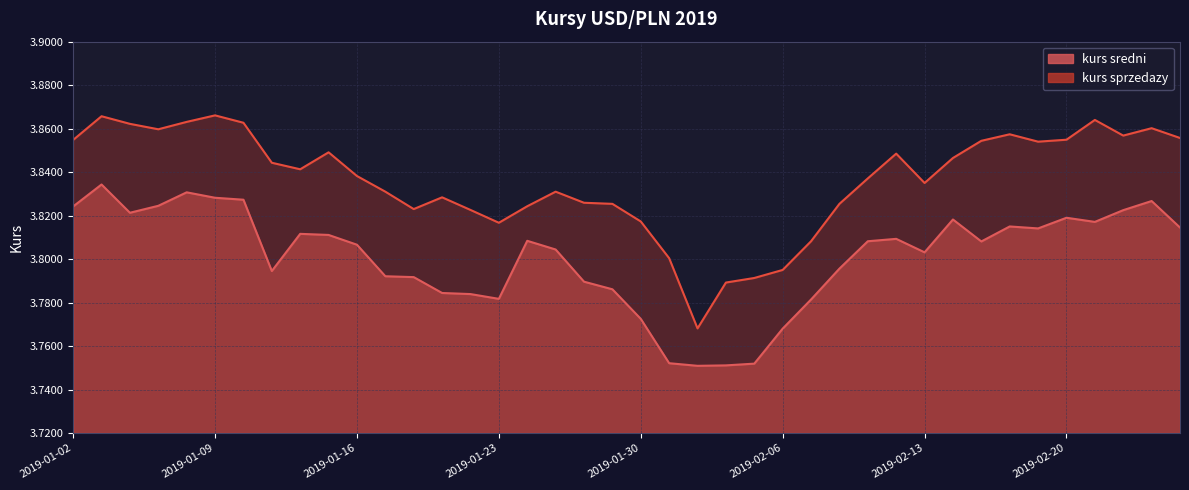

List the labels in order of kurs sredni value, largest first.

2019-01-03, 2019-01-08, 2019-01-09, 2019-01-10, 2019-02-25, 2019-01-07, 2019-01-02, 2019-02-22, 2019-01-04, 2019-02-20, 2019-02-14, 2019-02-21, 2019-02-18, 2019-02-26, 2019-02-19, 2019-01-14, 2019-01-15, 2019-02-12, 2019-01-24, 2019-02-11, 2019-02-15, 2019-01-16, 2019-01-25, 2019-02-13, 2019-02-08, 2019-01-11, 2019-01-17, 2019-01-18, 2019-01-28, 2019-01-29, 2019-01-21, 2019-01-22, 2019-01-23, 2019-02-07, 2019-01-30, 2019-02-06, 2019-01-31, 2019-02-05, 2019-02-04, 2019-02-01